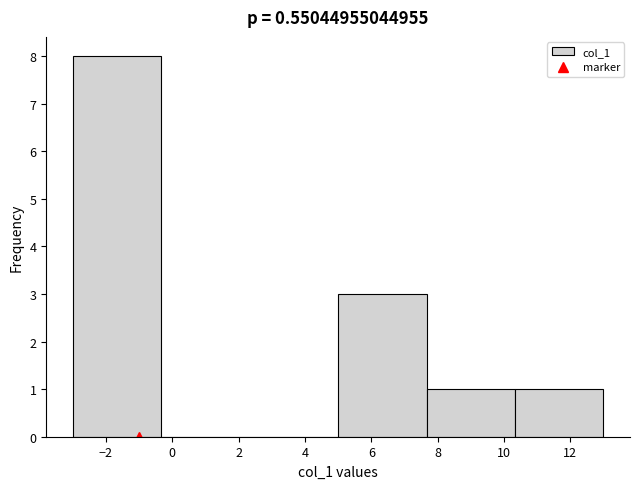

How tall is the bar that spans 7.6 to 10.4 on the x-axis? Neither the bar edges nor the heights are printed on the chart, so give them approximately, as read against the axes.

1